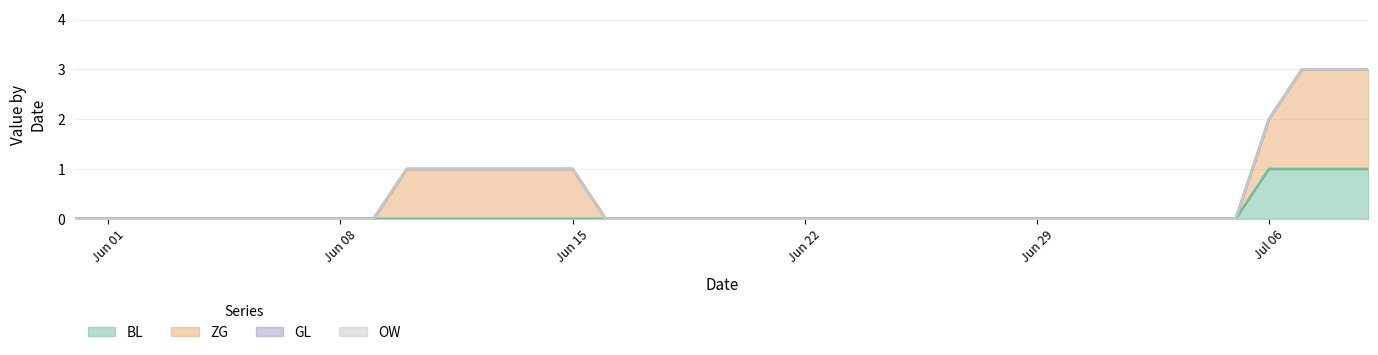

Which has a higher value, 2020-06-22 or 2020-06-04?

2020-06-22